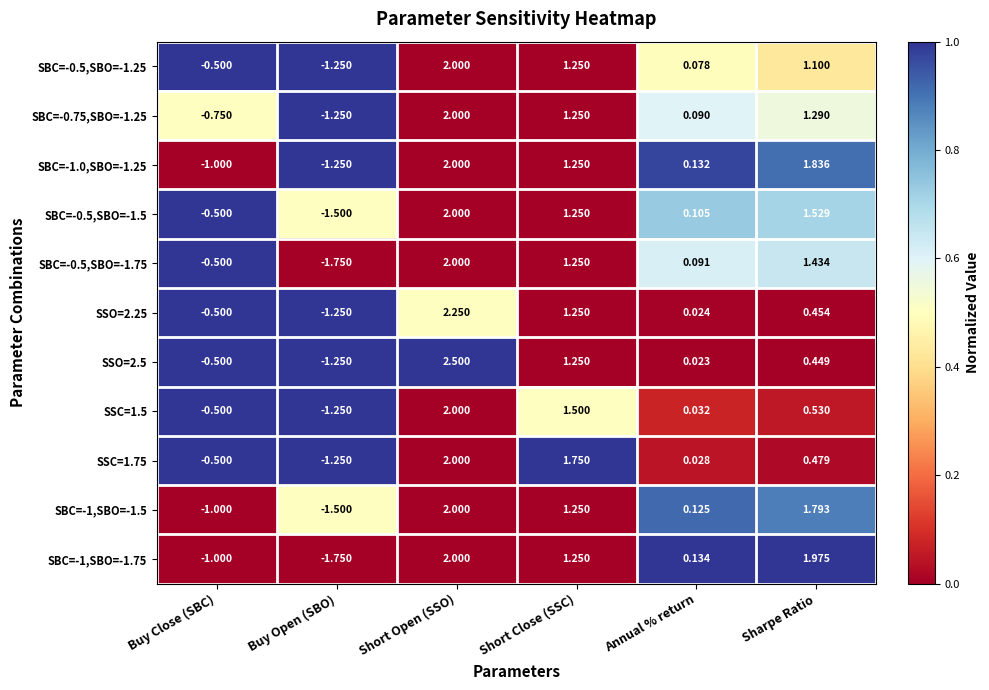

At which category is the sum across all series the highest?

Short Open (SSO)